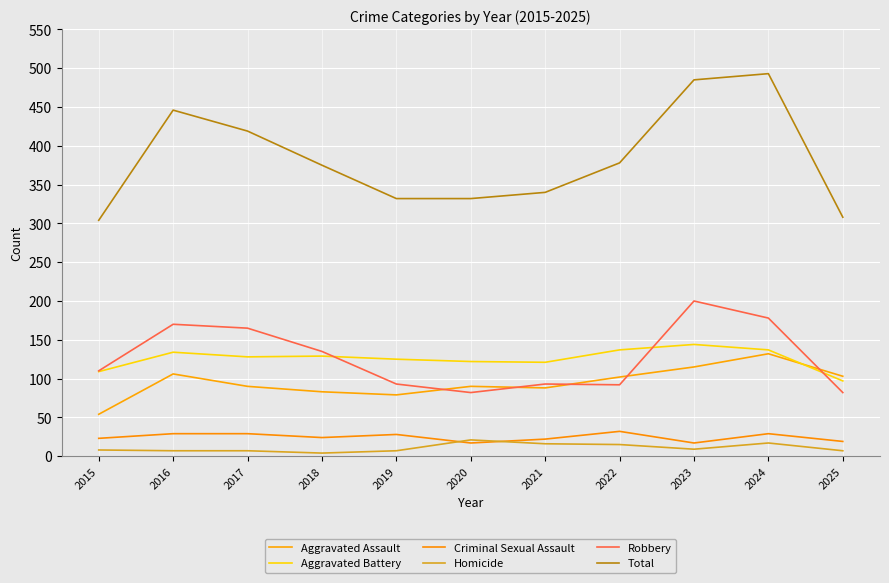

What is the spread (max minus min) of values at 2019?

325